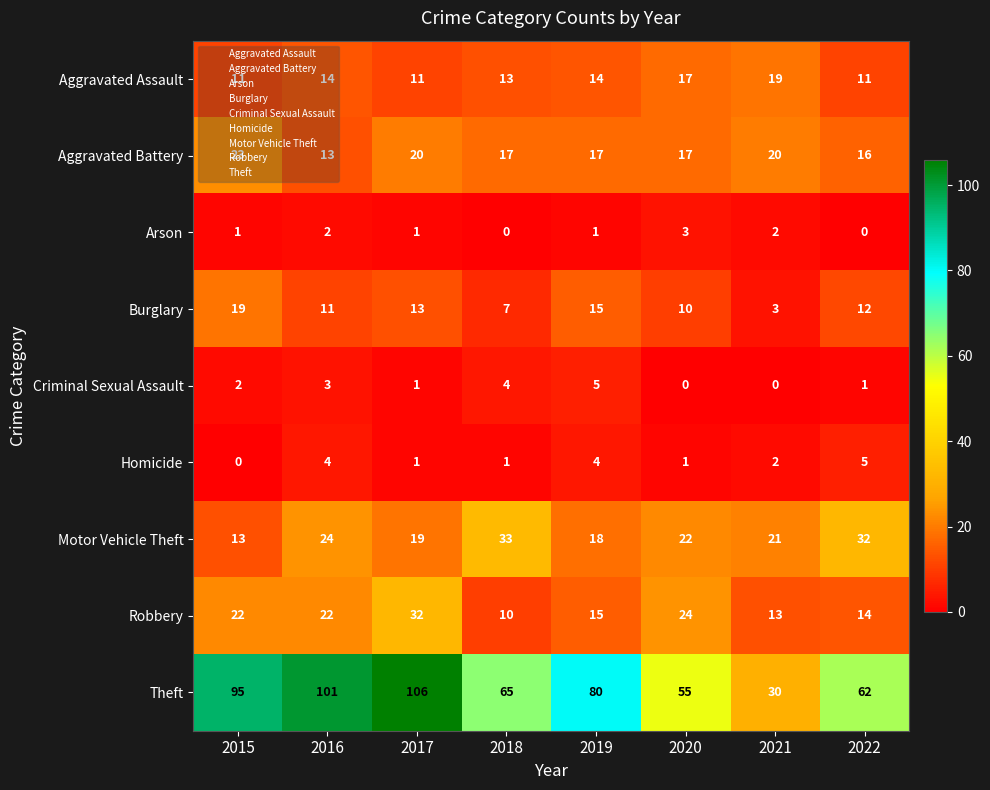

What is the lowest value of the Theft series?

30